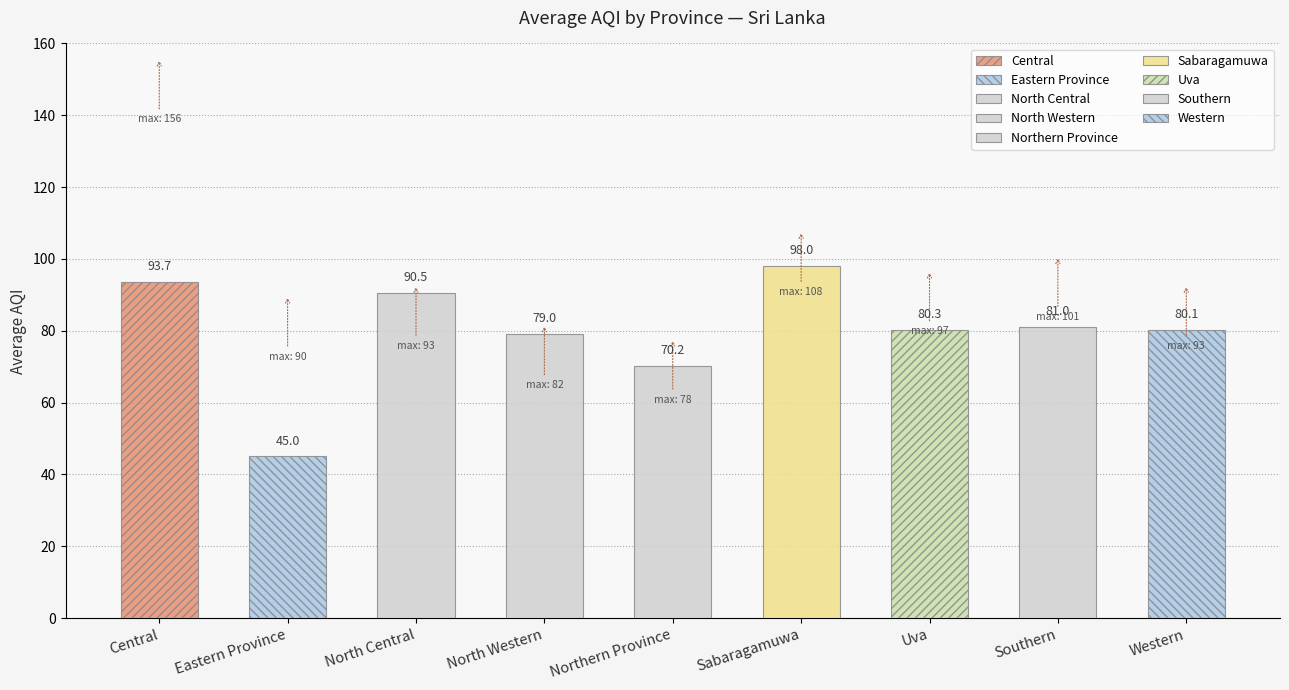

Count the number of categories in the chart.

9